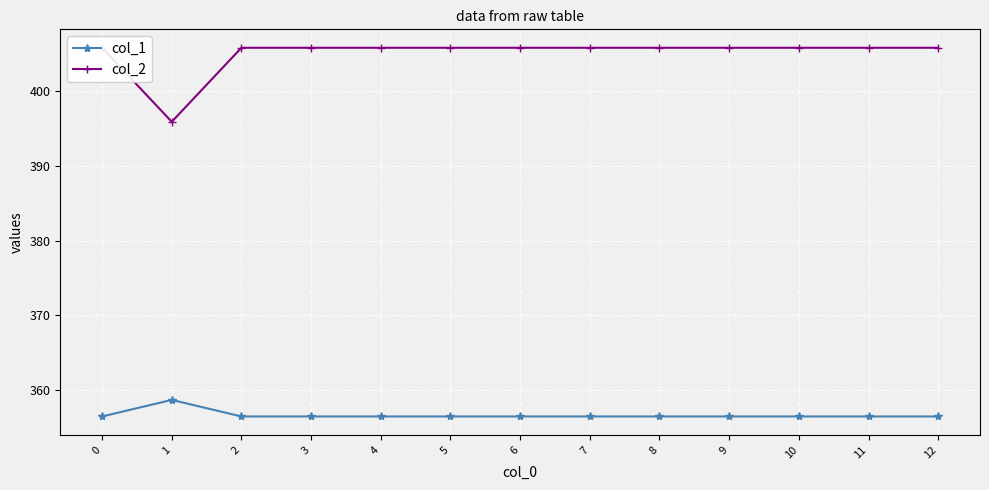

List the labels in order of col_2 value, smallest first.

1, 0, 2, 3, 4, 5, 6, 7, 8, 9, 10, 11, 12